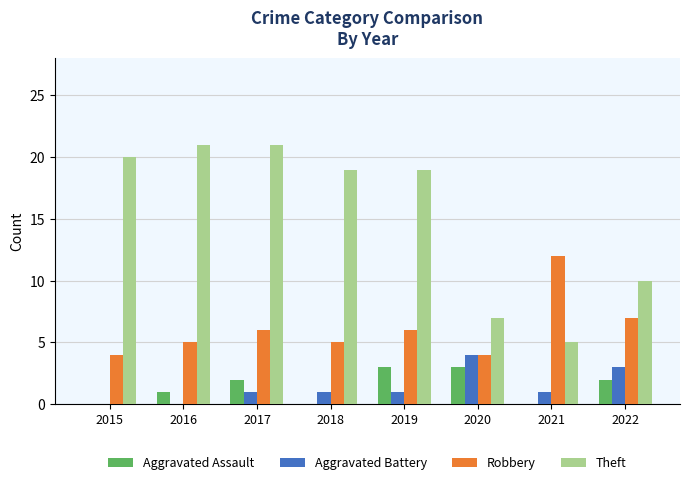

True or false: Theft has a value of 13 at 2022.

False